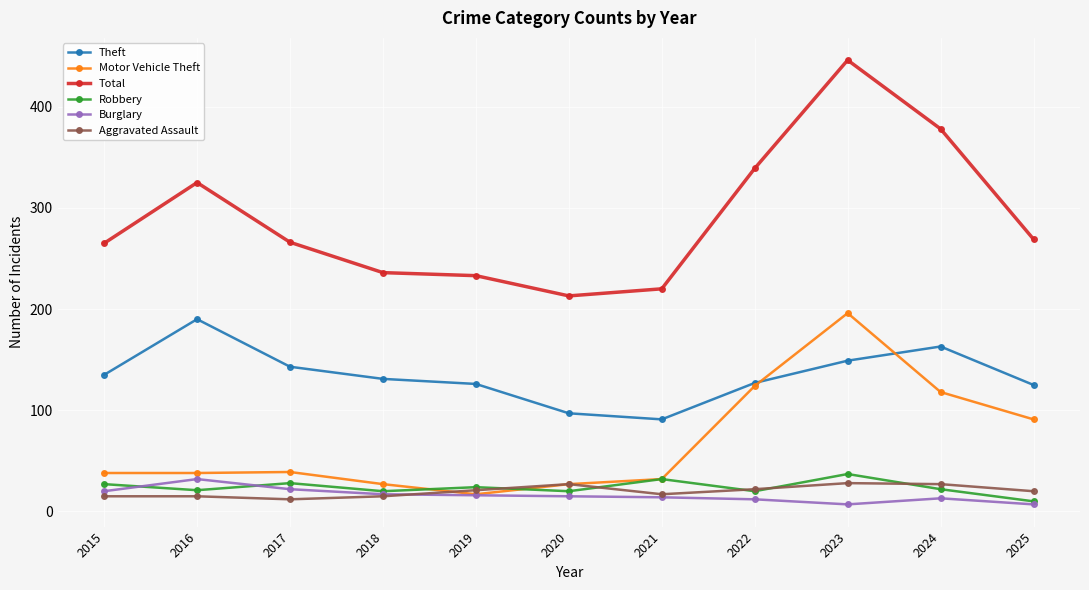

What are all the series names shown in the legend?

Theft, Motor Vehicle Theft, Total, Robbery, Burglary, Aggravated Assault